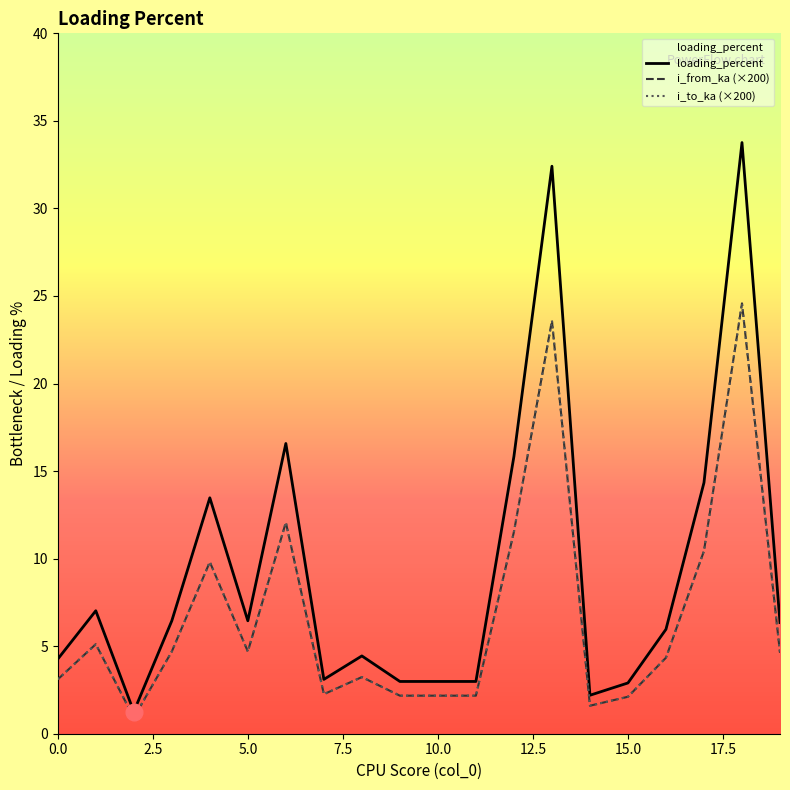

Is it true that i_from_ka (×200) equals 10.4 at 17?

True